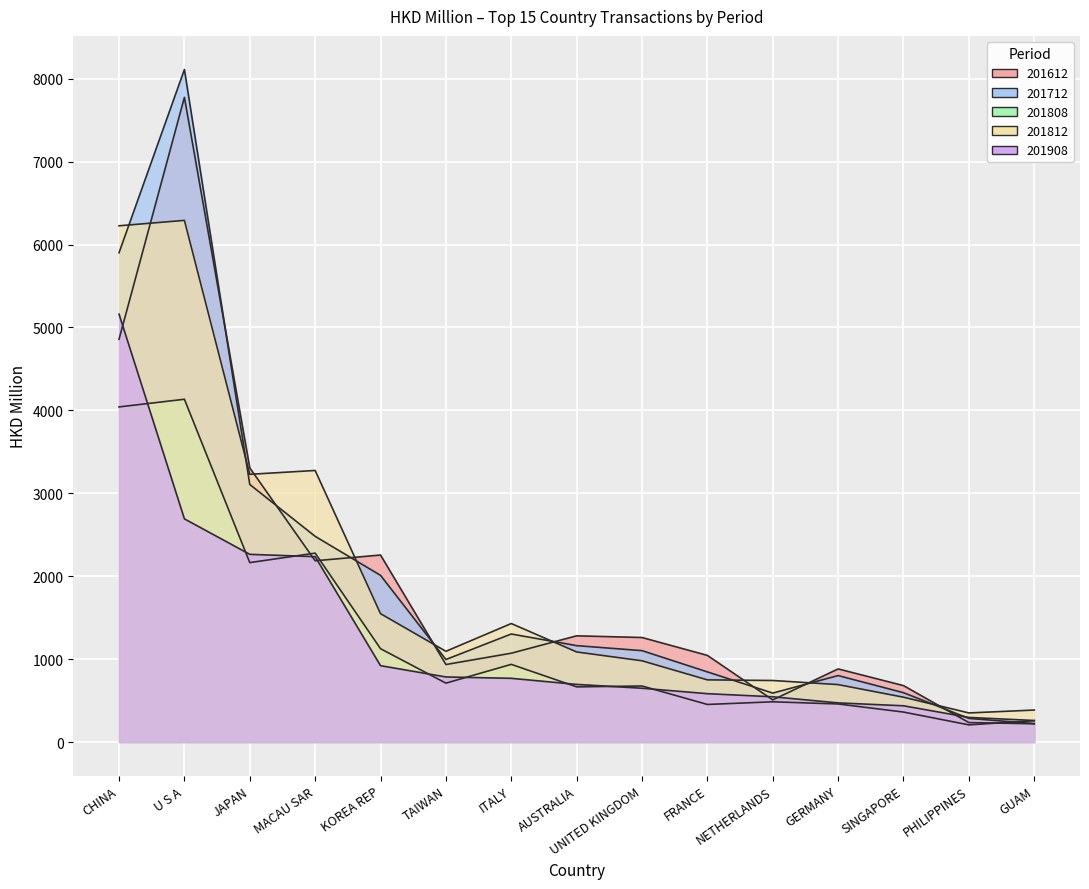

Which series has the widest spread of values?

201712